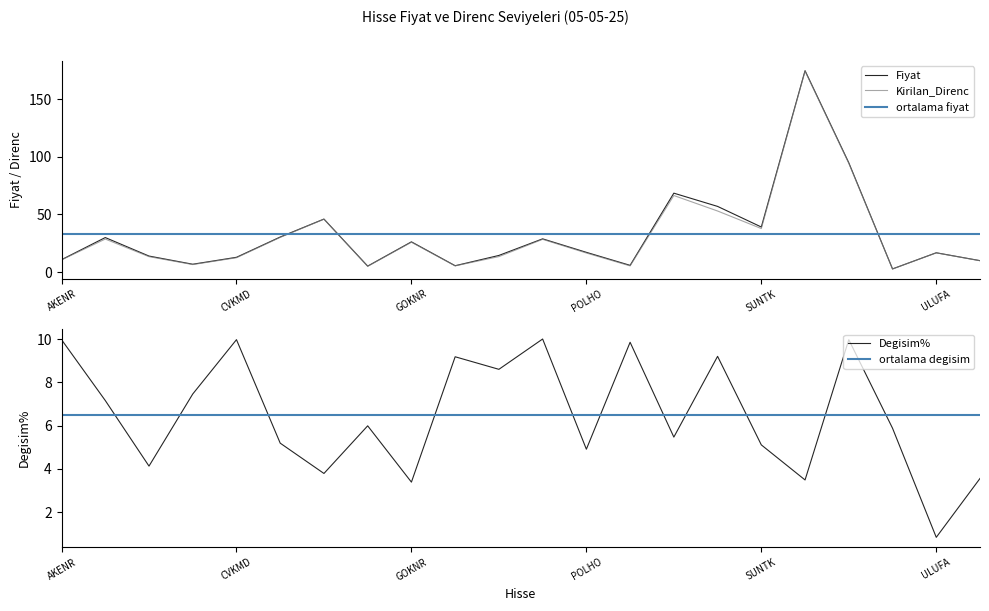

What is the highest value of the Kirilan_Direnc series?

174.5